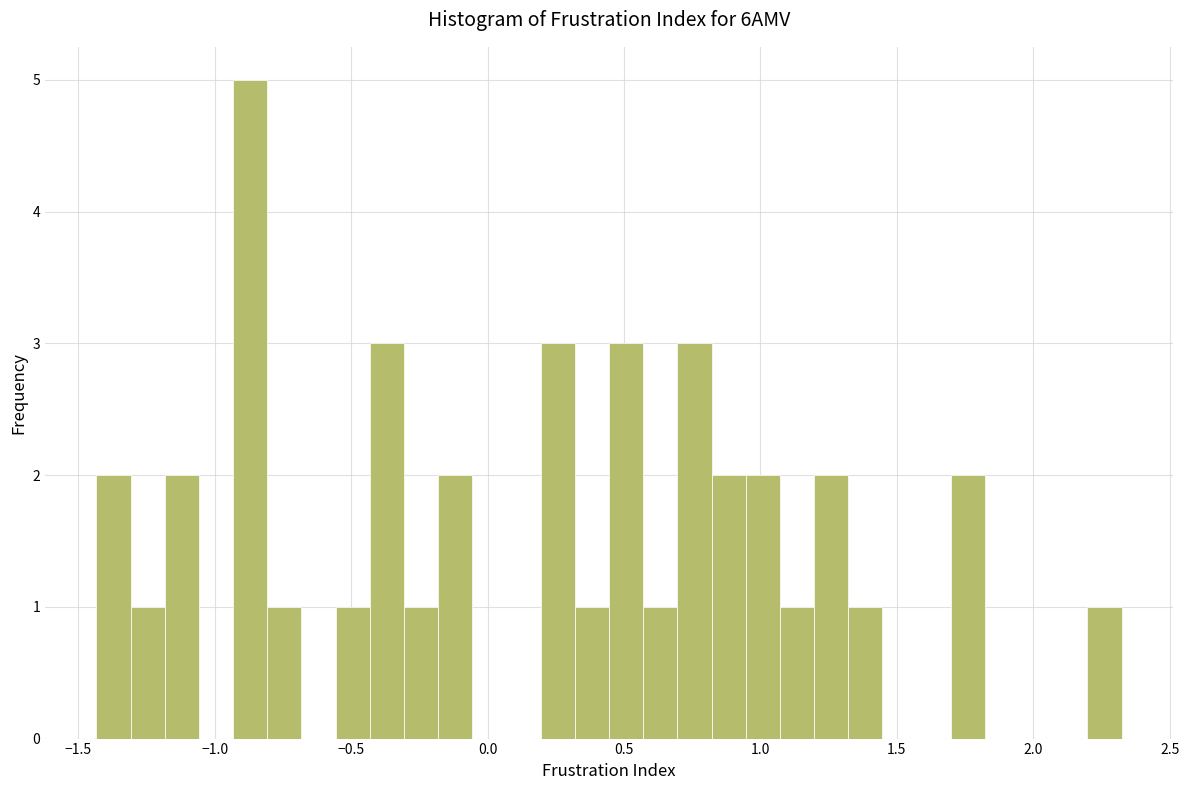

Read against the x-axis, roughly where is the centre of the tallest bar?

-0.85